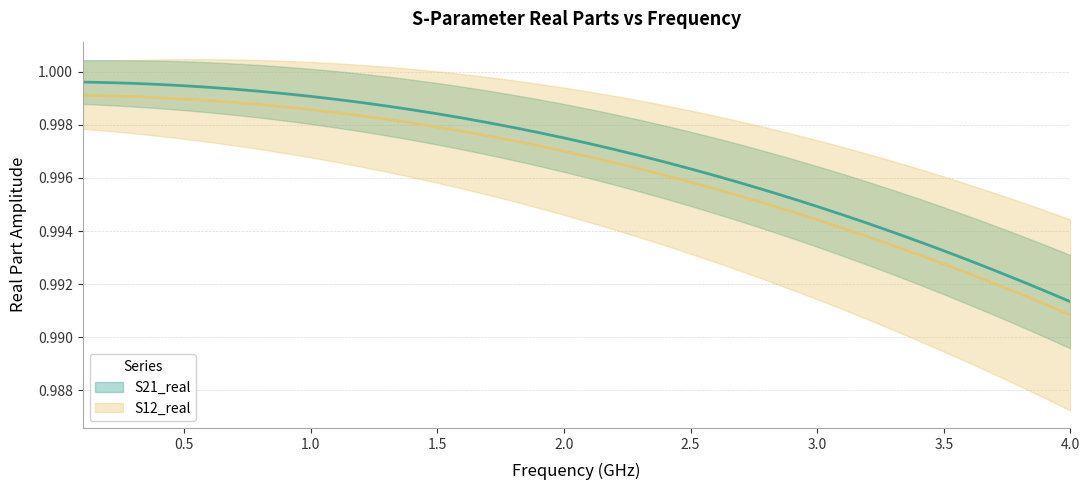

How many lines are shown in the chart?

2